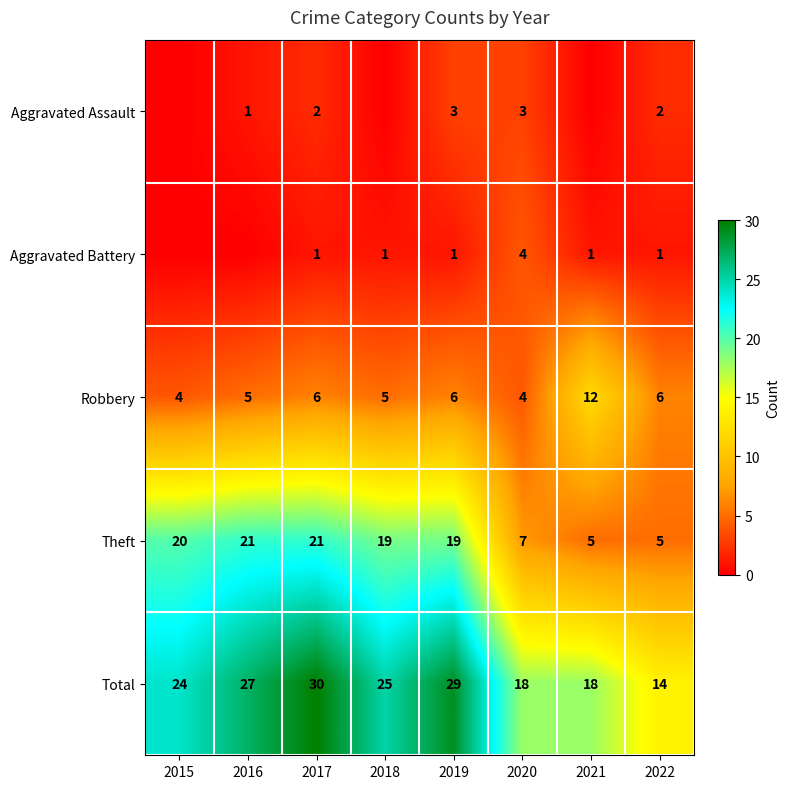

At which category does the chart reach its peak across all series?

2017